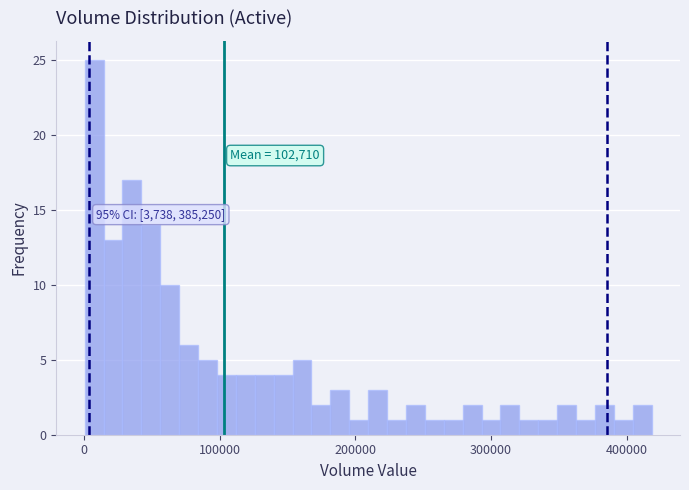

Around what value on the x-axis is the tallest bar? Give the approximate position of its centre, as read against the axis.

10000